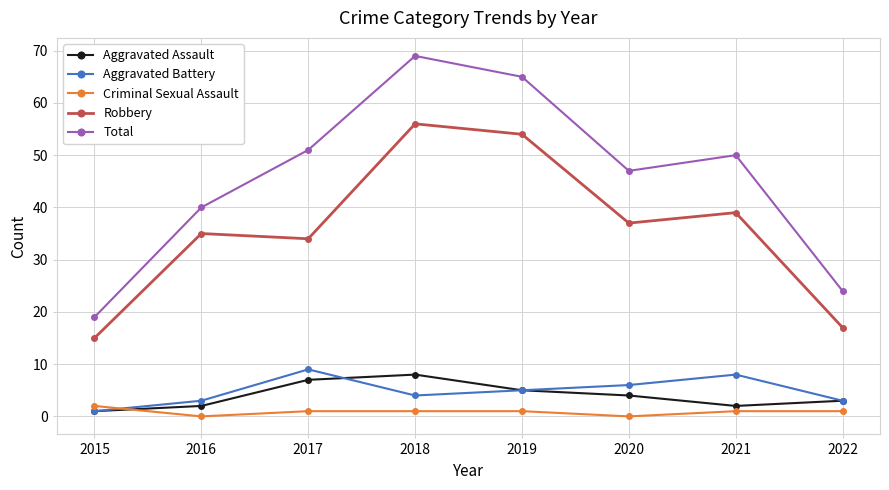

How many distinct data groups are displayed?

5